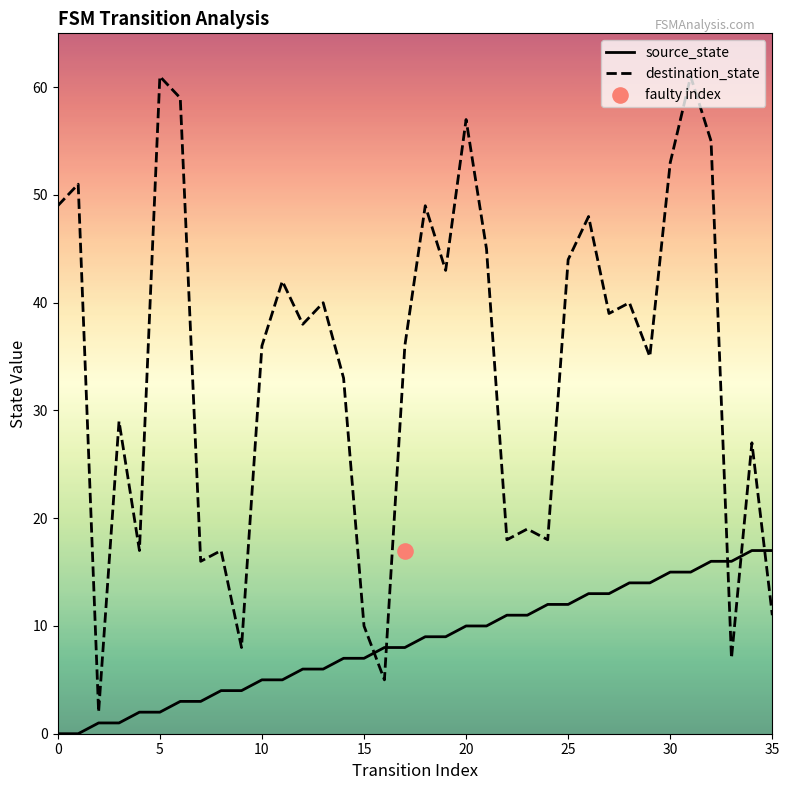

At how many categories does at least one series exceed 39?

16